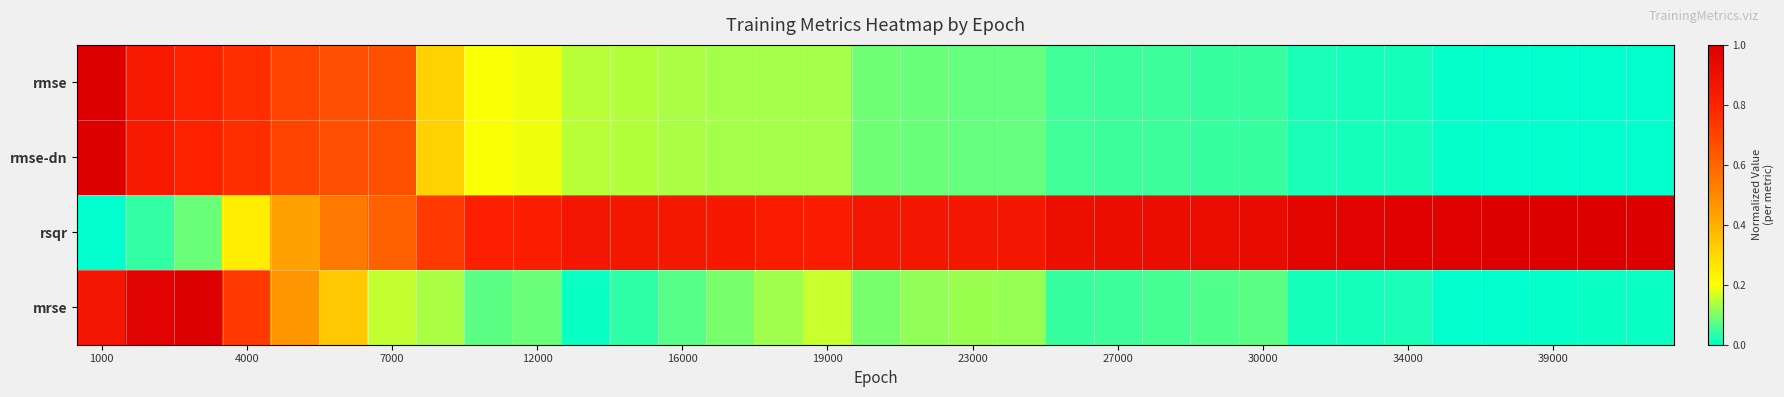

Reading left to right, list all the values displayed in this chart.

rmse: 1.0	0.8	0.8	0.8	0.7	0.7	0.7	0.3	0.2	0.2	0.1	0.1	0.1	0.1	0.1	0.1	0.1	0.1	0.1	0.1	0.1	0.0	0.0	0.0	0.0	0.0	0.0	0.0	0.0	0.0	0.0	0.0	0.0
rmse-dn: 1.0	0.8	0.8	0.8	0.7	0.7	0.7	0.3	0.2	0.2	0.1	0.1	0.1	0.1	0.1	0.1	0.1	0.1	0.1	0.1	0.1	0.0	0.0	0.0	0.0	0.0	0.0	0.0	0.0	0.0	0.0	0.0	0.0
rsqr: 0.0	0.0	0.1	0.2	0.4	0.5	0.6	0.7	0.8	0.8	0.9	0.9	0.9	0.8	0.8	0.8	0.9	0.9	0.9	0.9	0.9	0.9	0.9	0.9	0.9	1.0	1.0	1.0	1.0	1.0	1.0	1.0	1.0
mrse: 0.9	1.0	1.0	0.7	0.5	0.3	0.2	0.1	0.1	0.1	0.0	0.0	0.1	0.1	0.1	0.2	0.1	0.1	0.1	0.1	0.0	0.1	0.1	0.1	0.1	0.0	0.0	0.0	0.0	0.0	0.0	0.0	0.0